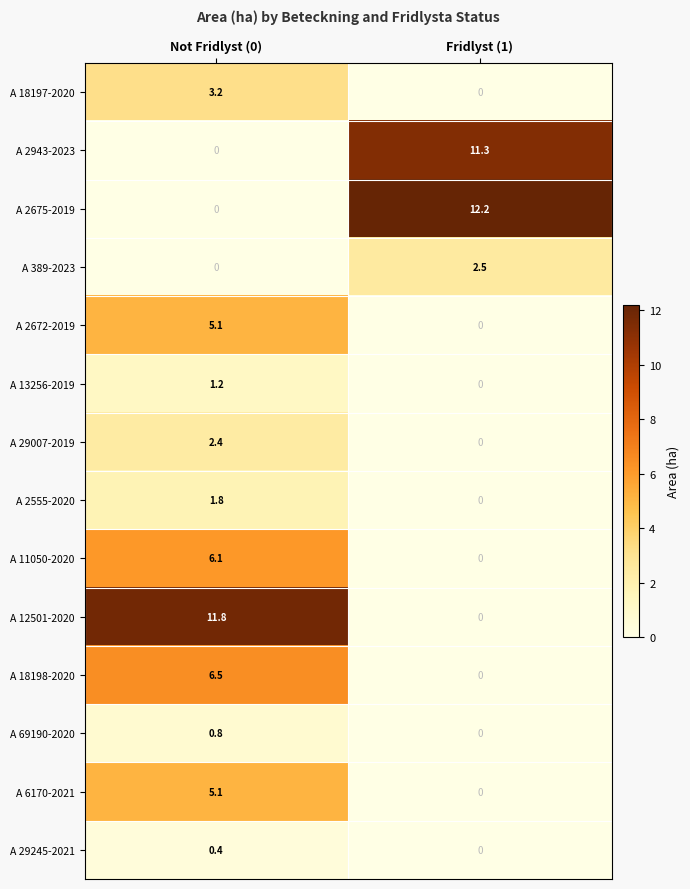

Reading left to right, what are all the values shown in this chart?

A 18197-2020: 3.2	0.0
A 2943-2023: 0.0	11.3
A 2675-2019: 0.0	12.2
A 389-2023: 0.0	2.5
A 2672-2019: 5.1	0.0
A 13256-2019: 1.2	0.0
A 29007-2019: 2.4	0.0
A 2555-2020: 1.8	0.0
A 11050-2020: 6.1	0.0
A 12501-2020: 11.8	0.0
A 18198-2020: 6.5	0.0
A 69190-2020: 0.8	0.0
A 6170-2021: 5.1	0.0
A 29245-2021: 0.4	0.0